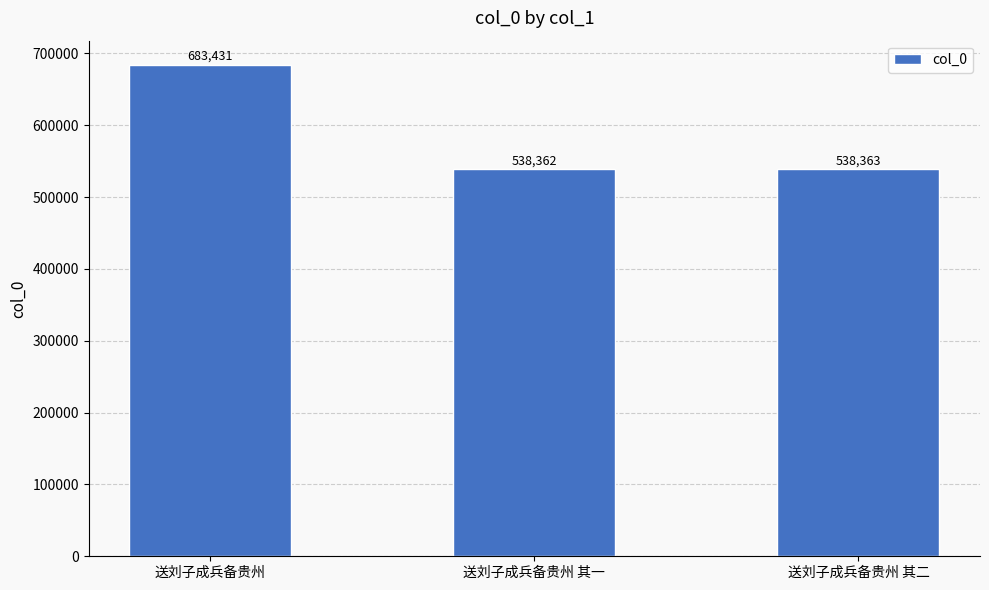

At which label does the data first exceed 538363?

送刘子成兵备贵州